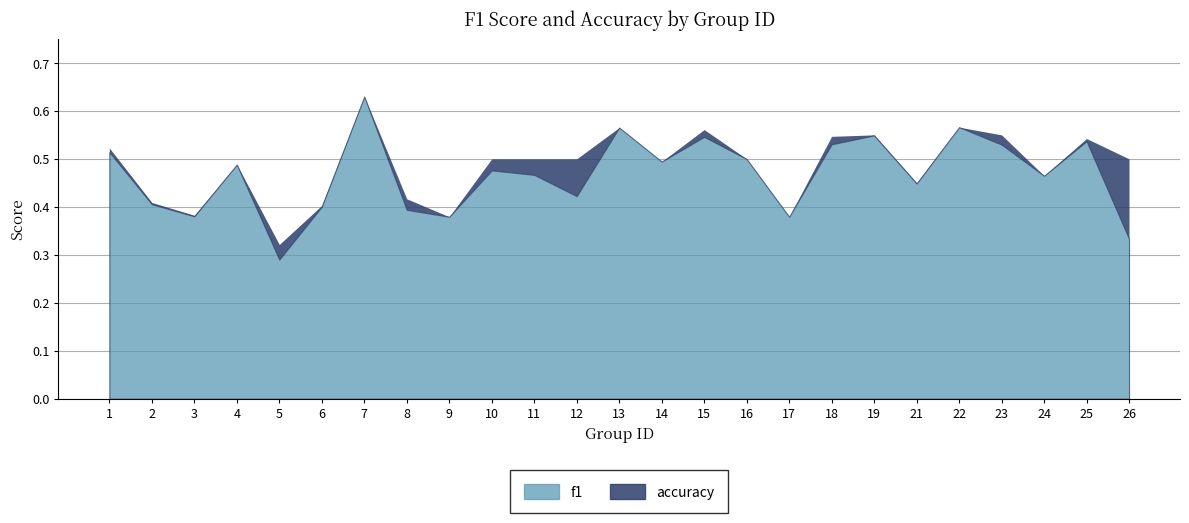

Which has a higher value, 13 or 7?

7